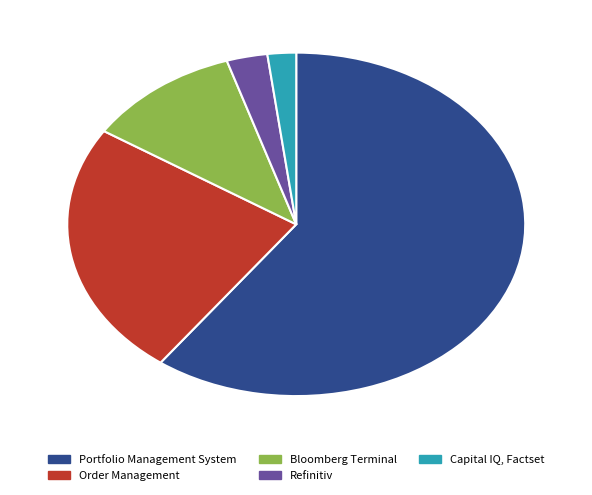

What is the majority slice?

Portfolio Management System